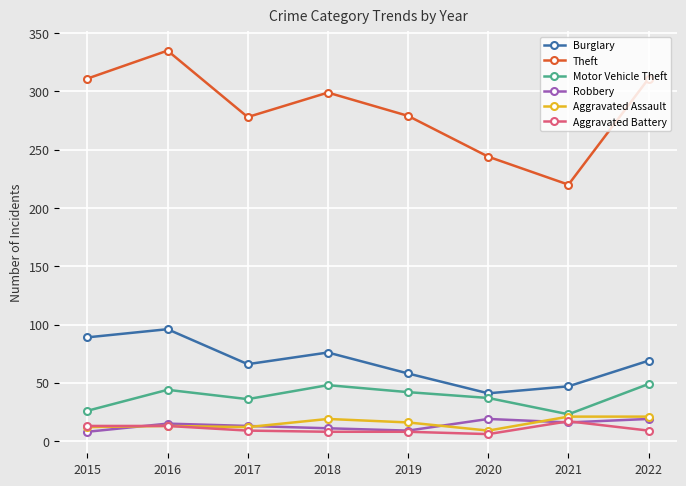

True or false: Aggravated Battery and Burglary intersect in this chart.

False